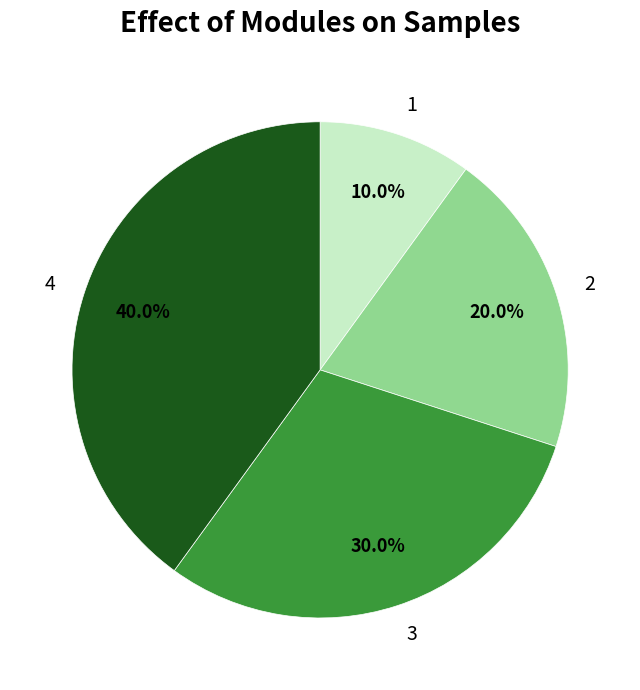

Rank the categories by value from lowest to highest.

1, 2, 3, 4